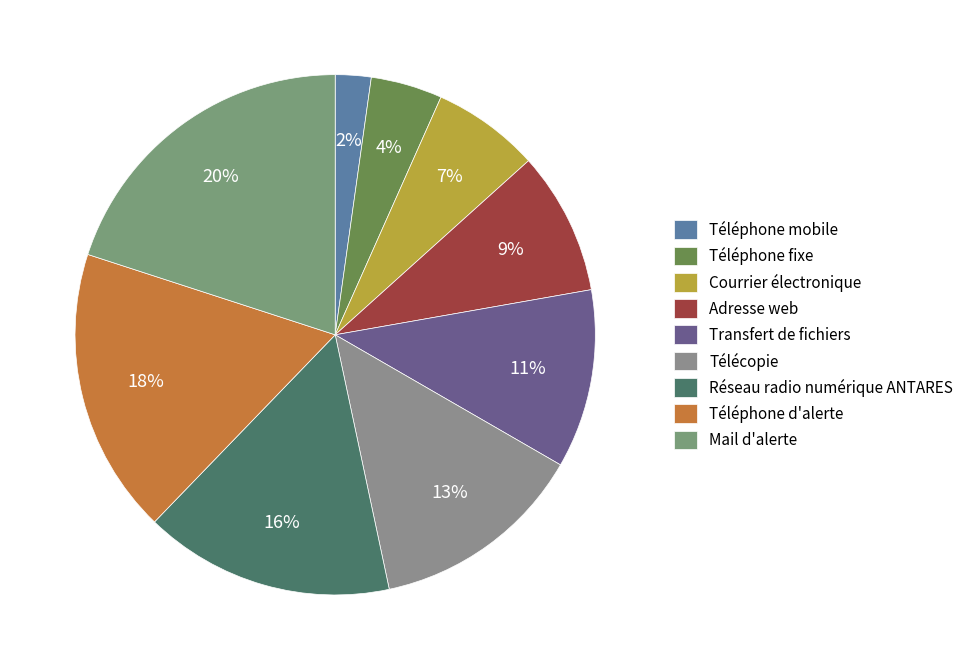

Does Téléphone fixe account for over 50% of the chart?

No